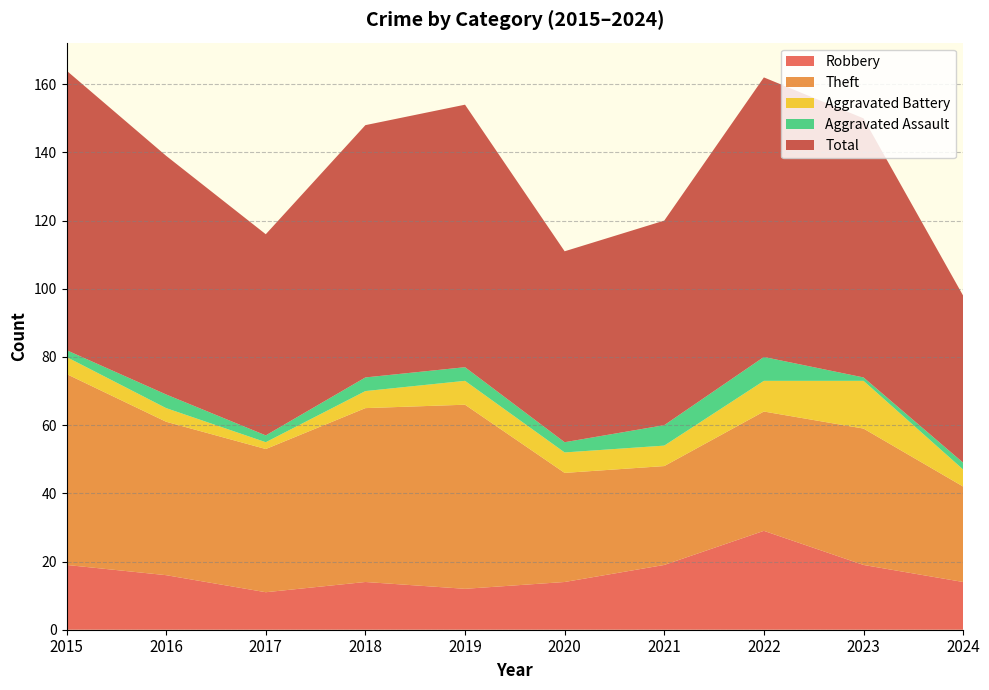

Reading left to right, transcribe all the data shown in this chart.

Robbery: 2015=19	2016=16	2017=11	2018=14	2019=12	2020=14	2021=19	2022=29	2023=19	2024=14
Theft: 2015=56	2016=45	2017=42	2018=51	2019=54	2020=32	2021=29	2022=35	2023=40	2024=28
Aggravated Battery: 2015=5	2016=4	2017=2	2018=5	2019=7	2020=6	2021=6	2022=9	2023=14	2024=5
Aggravated Assault: 2015=2	2016=4	2017=2	2018=4	2019=4	2020=3	2021=6	2022=7	2023=1	2024=2
Total: 2015=82	2016=70	2017=59	2018=74	2019=77	2020=56	2021=60	2022=82	2023=76	2024=49